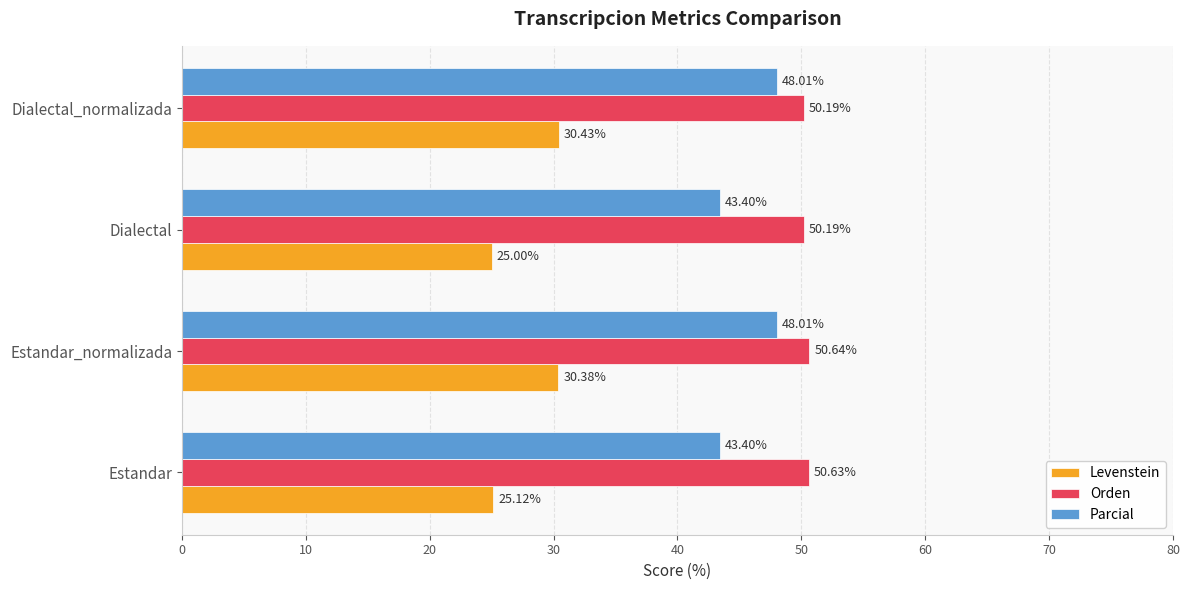

Which series has the largest range (max minus min)?

Levenstein